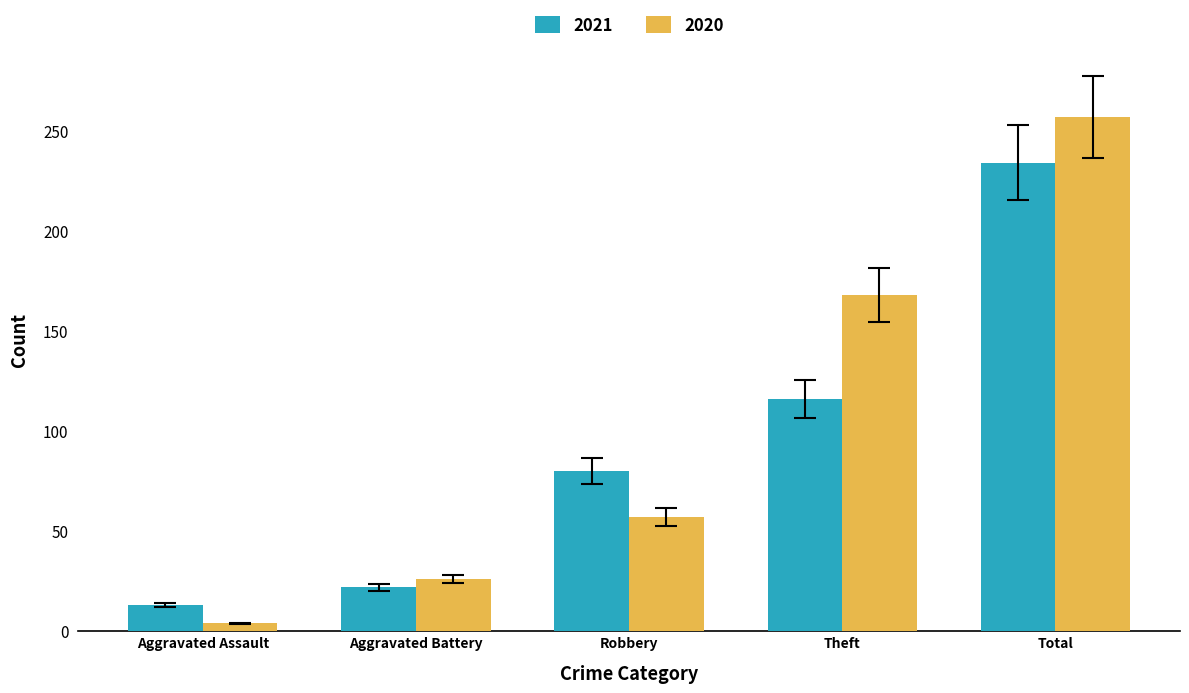

Reading left to right, extract all data points from this chart.

2021: 13	22	80	116	234
2020: 4	26	57	168	257